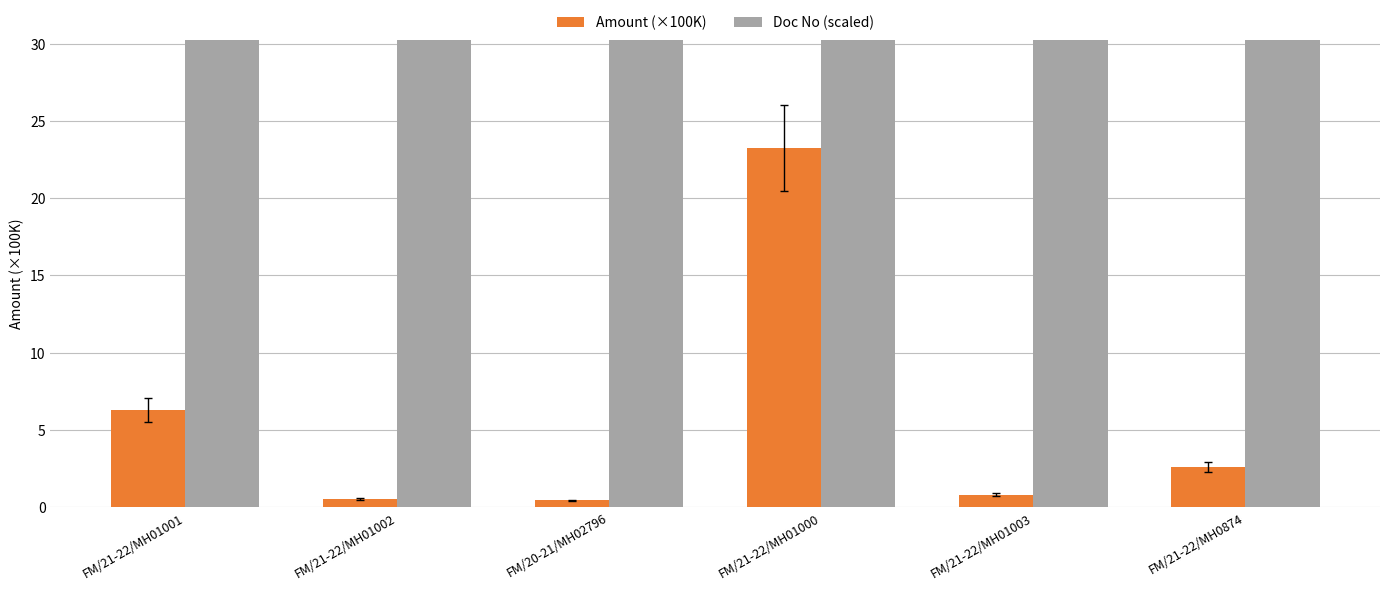

What is the approximate value of Doc No (scaled) at FM/21-22/MH01001?

102.0